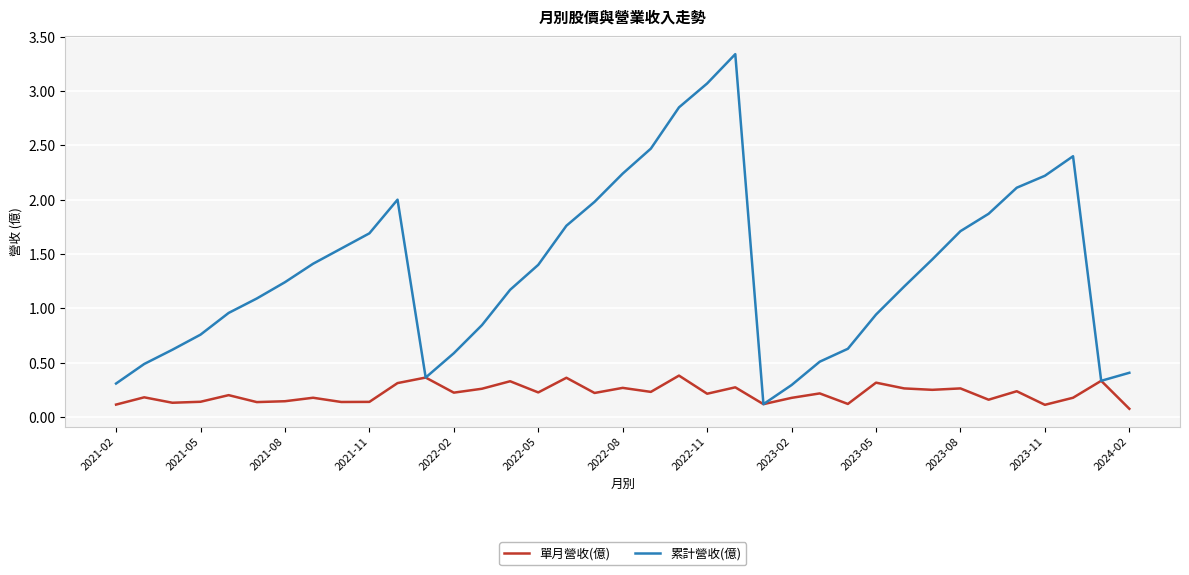

In 單月營收(億), how many points are higher than both neighbors (excluding endpoints)?

14